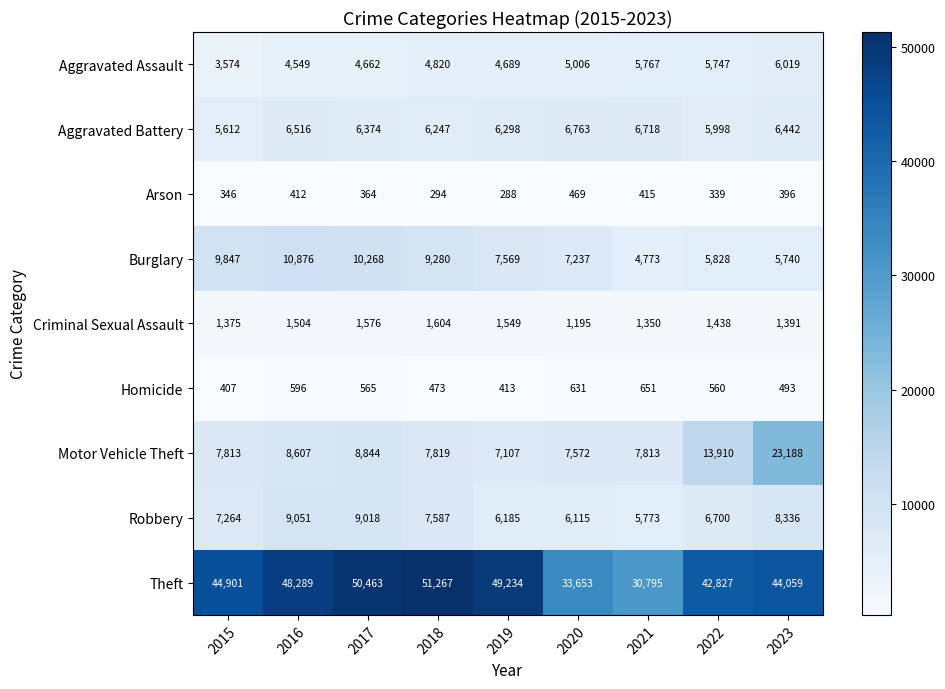

At which category does the chart reach its minimum across all series?

2019